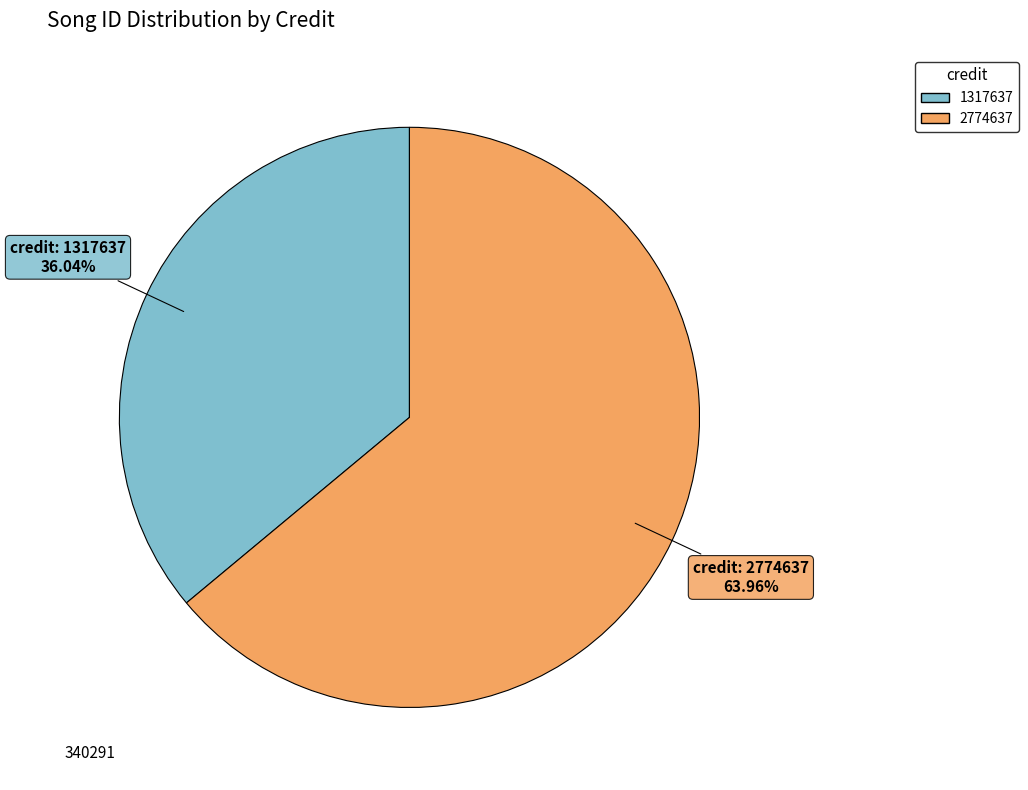

To the nearest percent, what is the difference between the 1317637 and 2774637 slice percentages?

28%